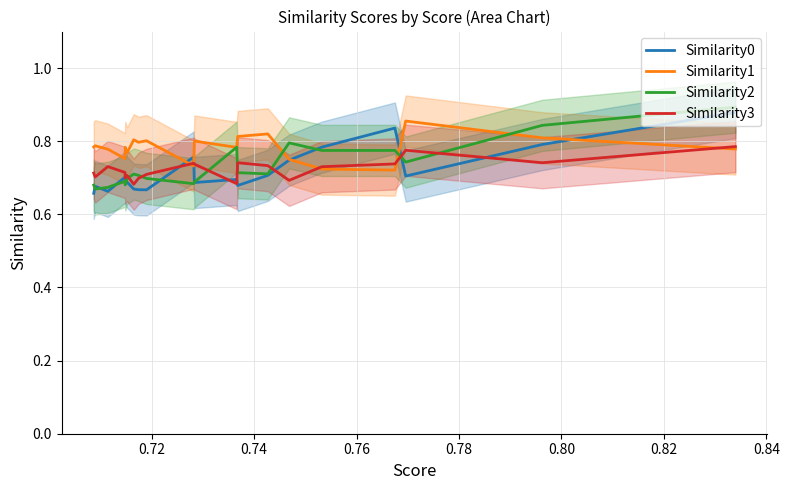

How many lines are shown in the chart?

4